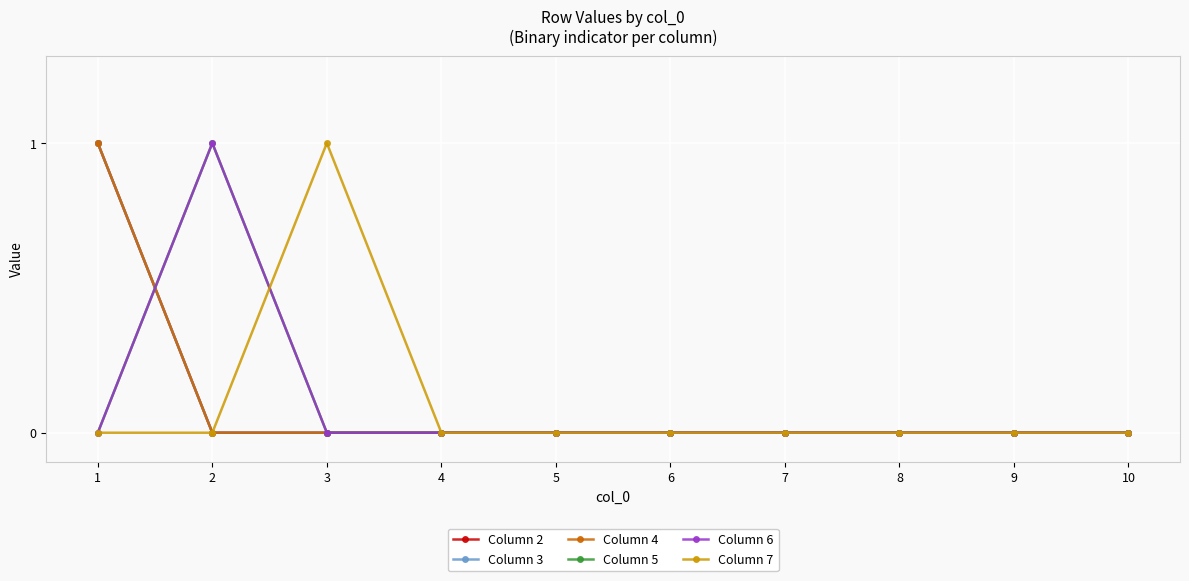

Reading right to left, what are all the values shown in this chart?

Column 2: 0	0	0	0	0	0	0	0	0	1
Column 3: 0	0	0	0	0	0	0	0	0	1
Column 4: 0	0	0	0	0	0	0	0	0	1
Column 5: 0	0	0	0	0	0	0	0	1	0
Column 6: 0	0	0	0	0	0	0	0	1	0
Column 7: 0	0	0	0	0	0	0	1	0	0